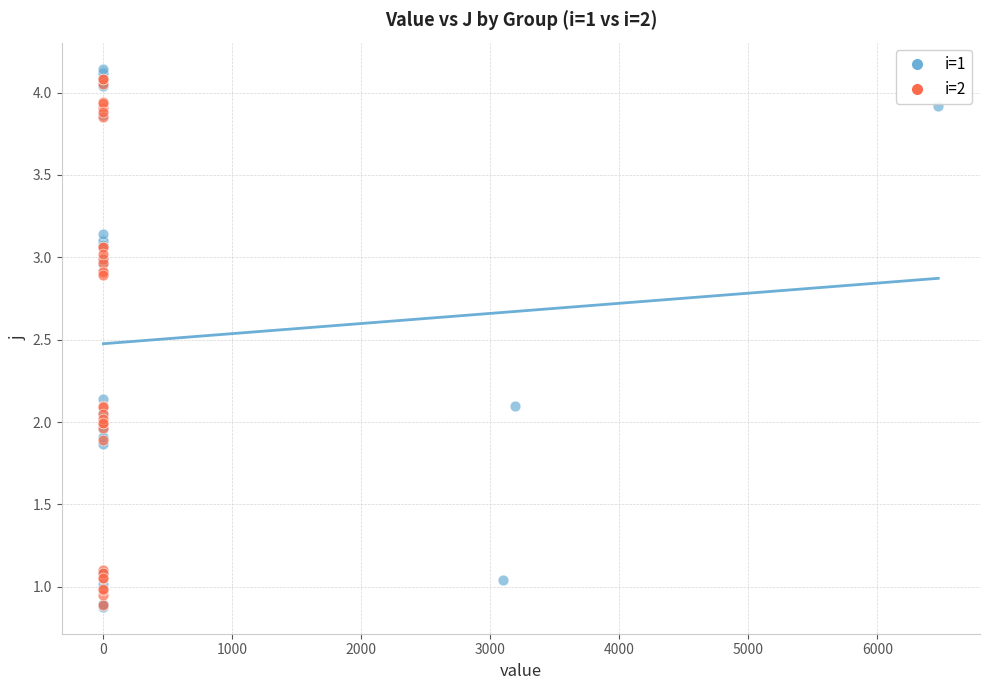

Which series has the widest spread of Y values?

i=1